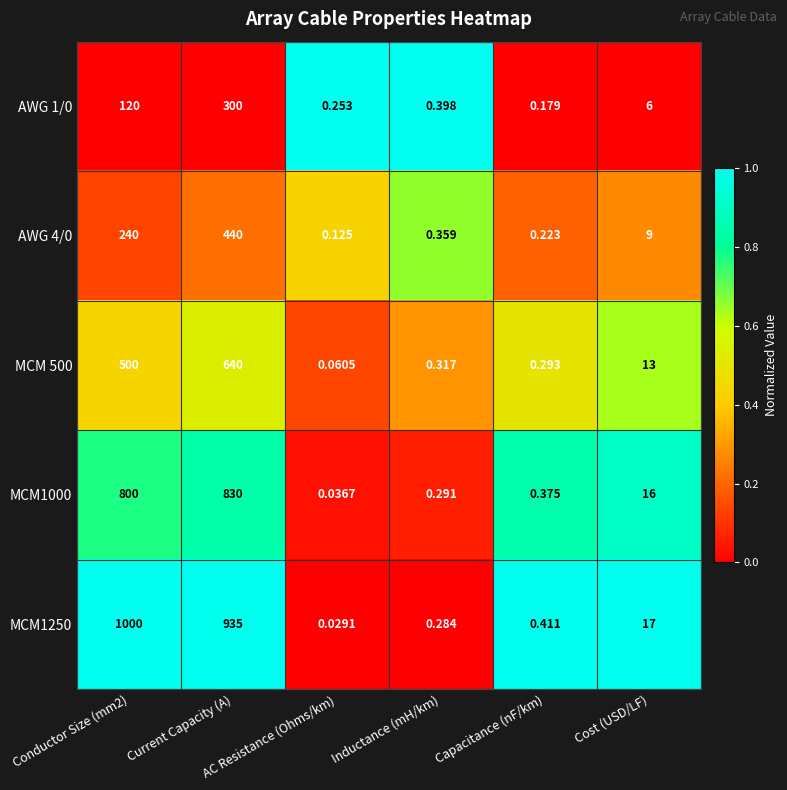

Is the value of MCM1000 at AC Resistance (Ohms/km) greater than the value of MCM1250 at Current Capacity (A)?

No